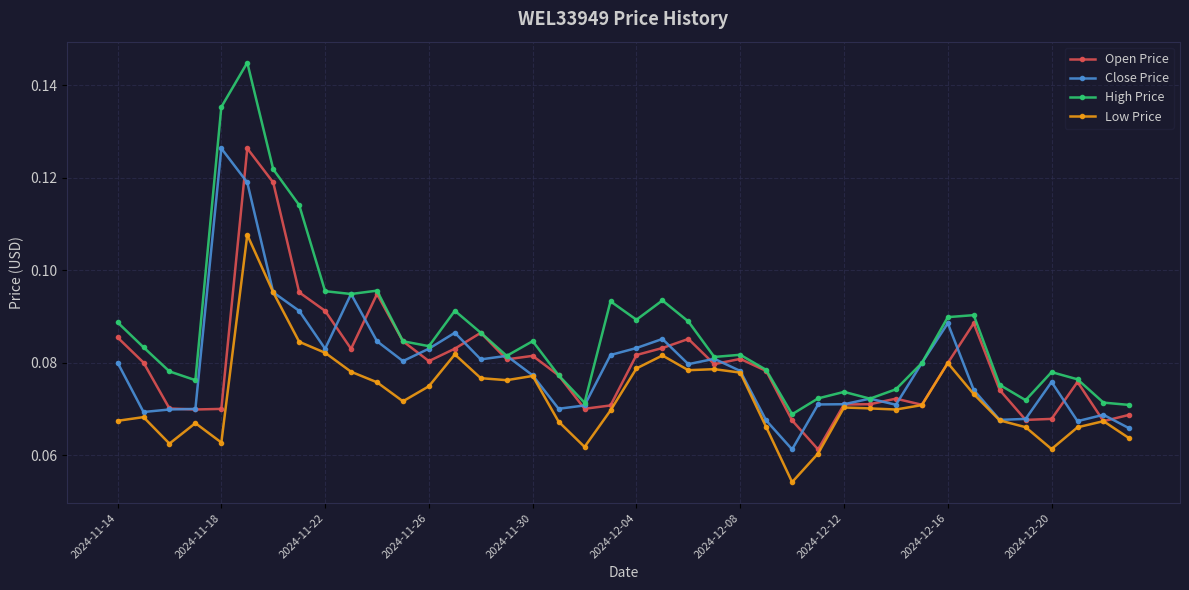

Which series has the largest total across all categories?

High Price